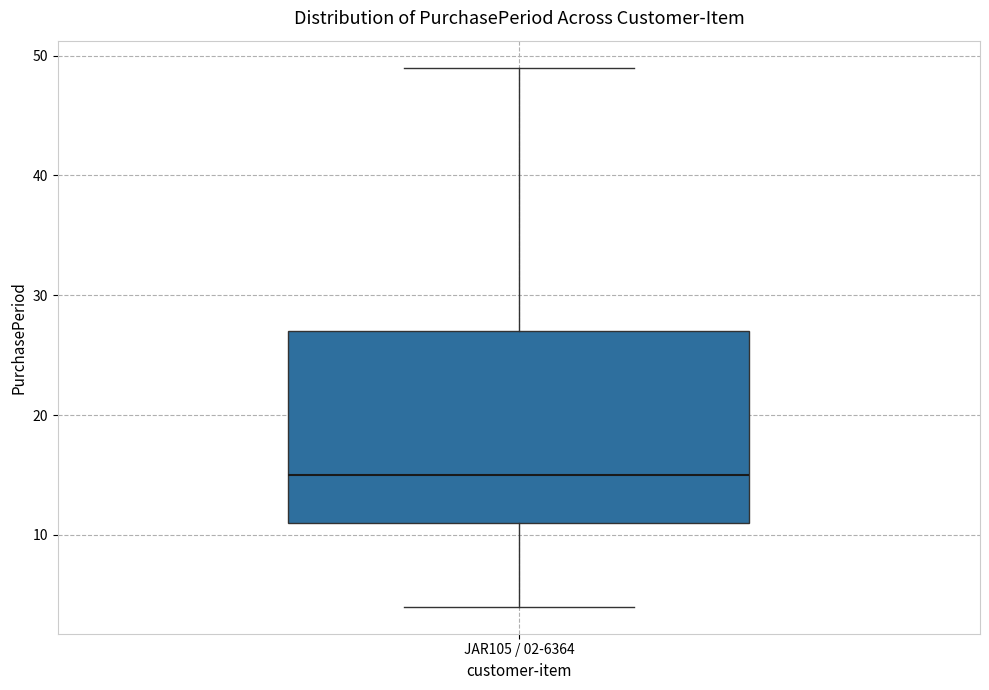

Transcribe this box plot: give where the median line is, the range the box spans, and where the two whiskers end, as read against the y-axis. The values are not printed on the chart, so give them approximately, as read against the axis.

median 15, box 11 to 27, whiskers 4 to 49